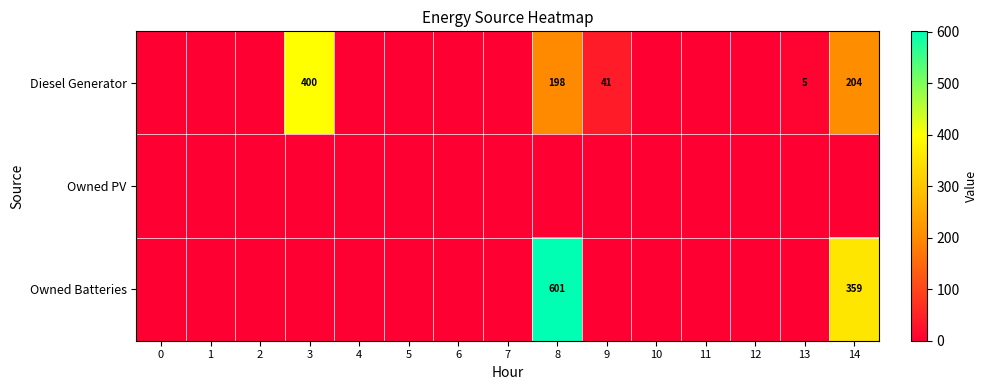

The value of Diesel Generator at 8 is 286. True or false?

False